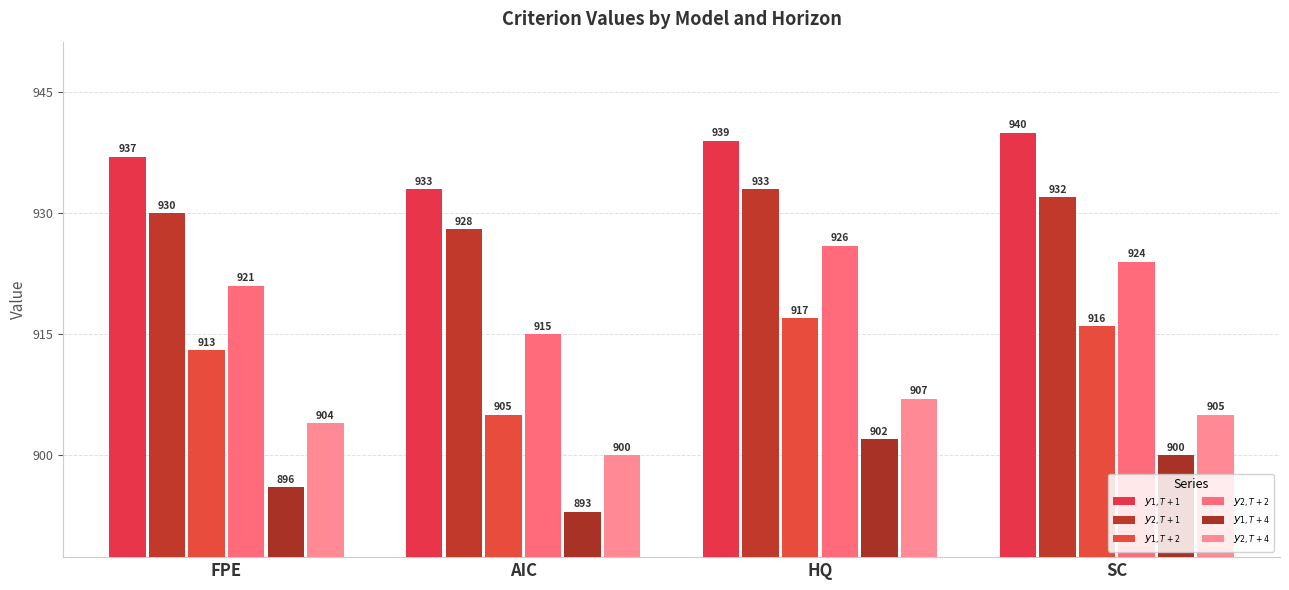

How many series are shown in this chart?

6